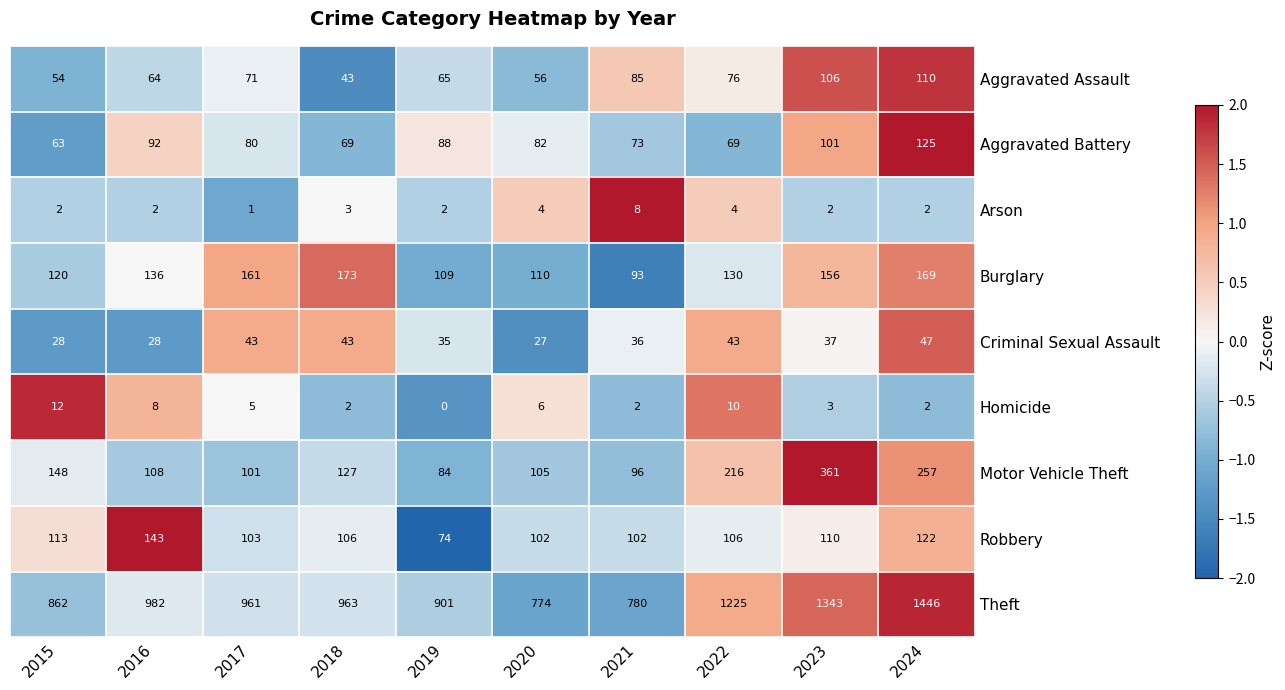

Where is Homicide nearest to the value 6?

2020